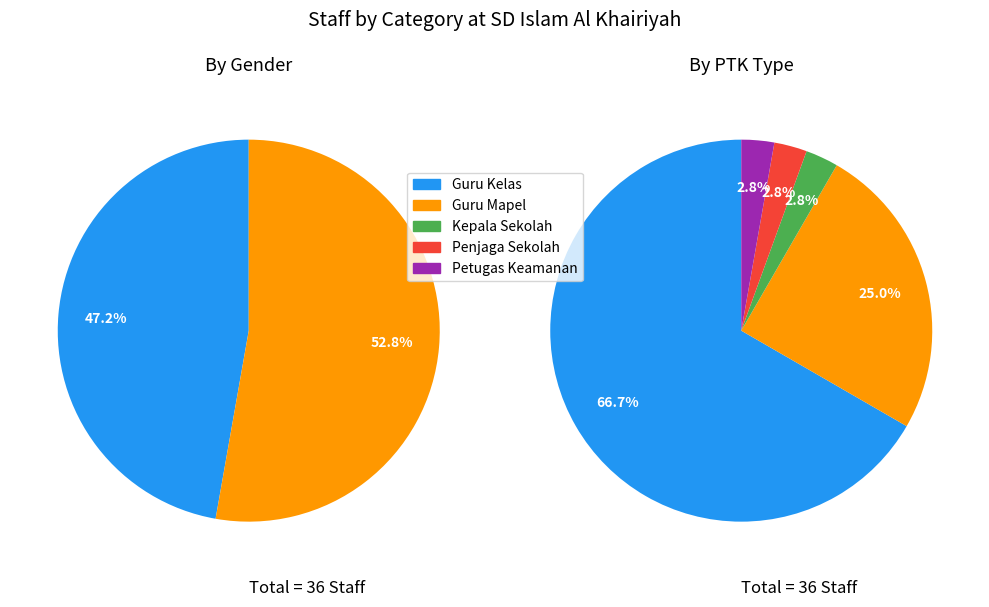

Is it true that Guru Honor Sekolah is 19% of the pie?

False